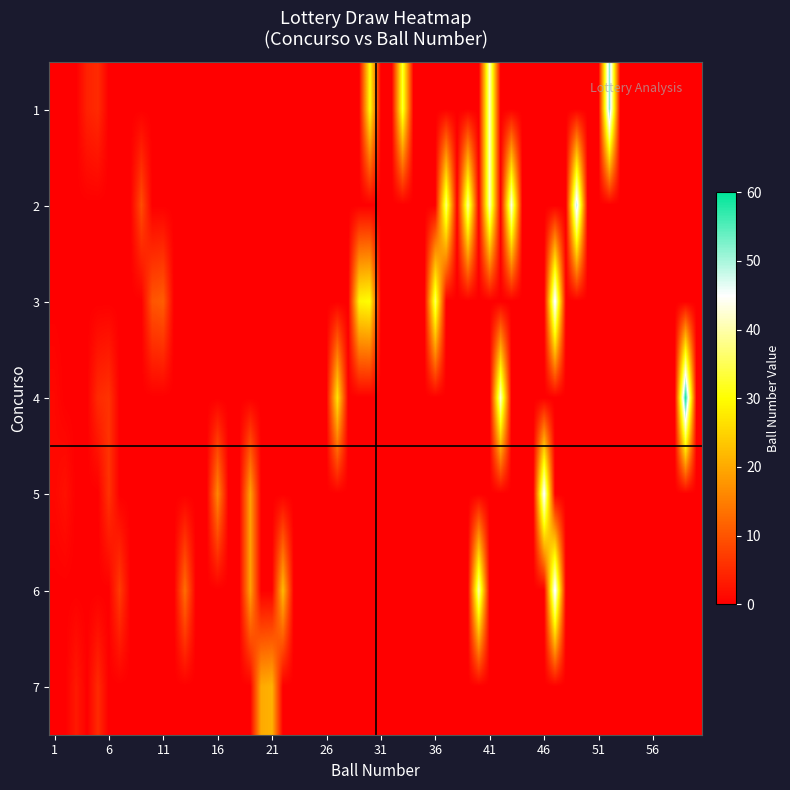

What is the difference between the second highest and second lowest values in the 7 series?

20